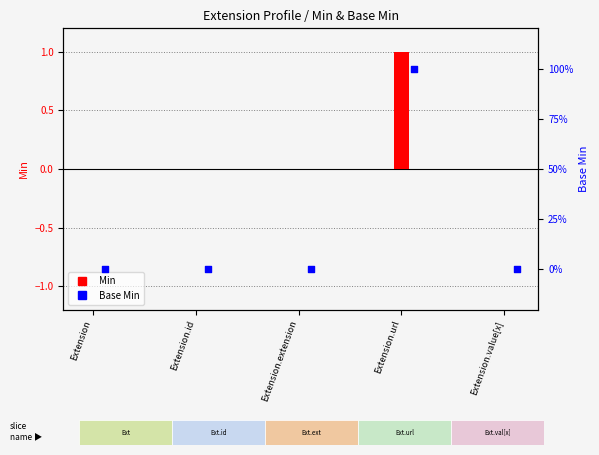

Which series has the largest total across all categories?

Min